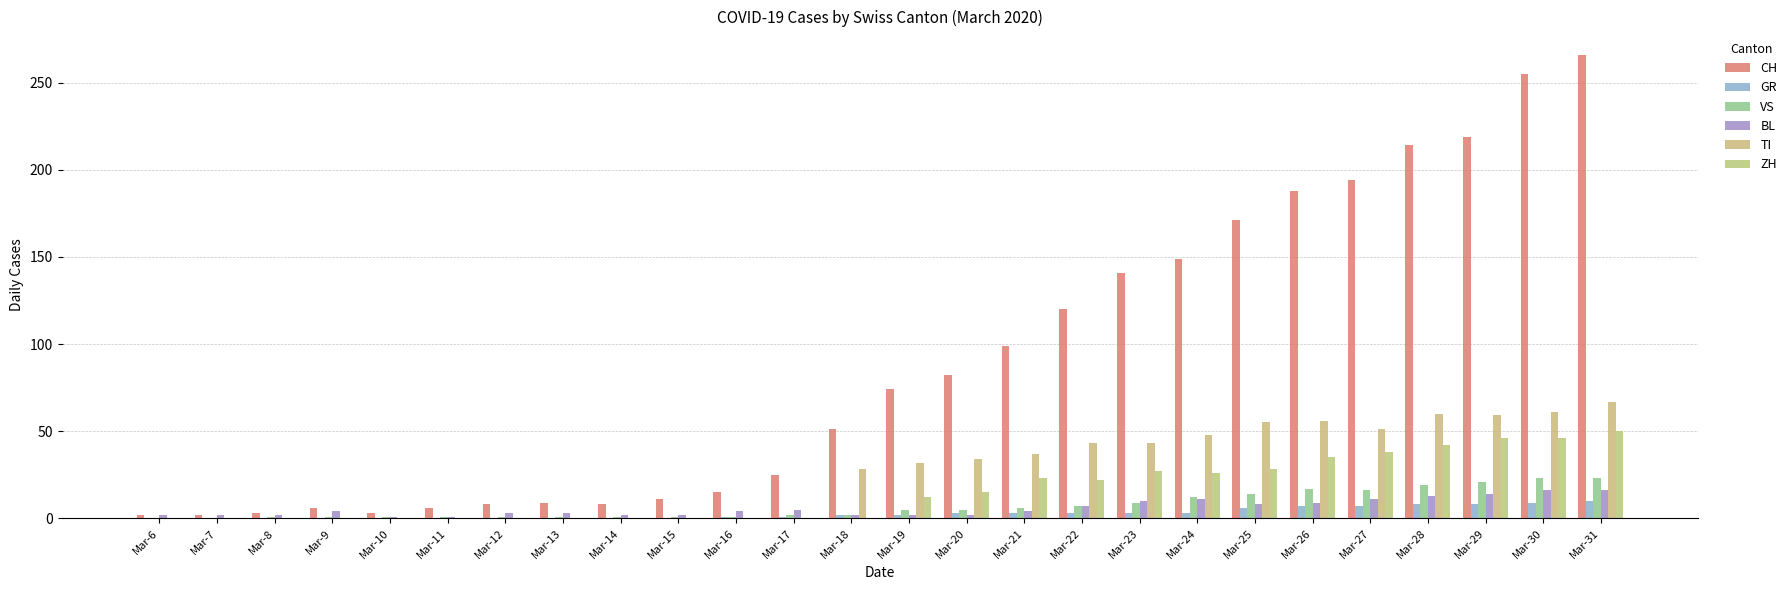

How many categories are shown in the chart?

26